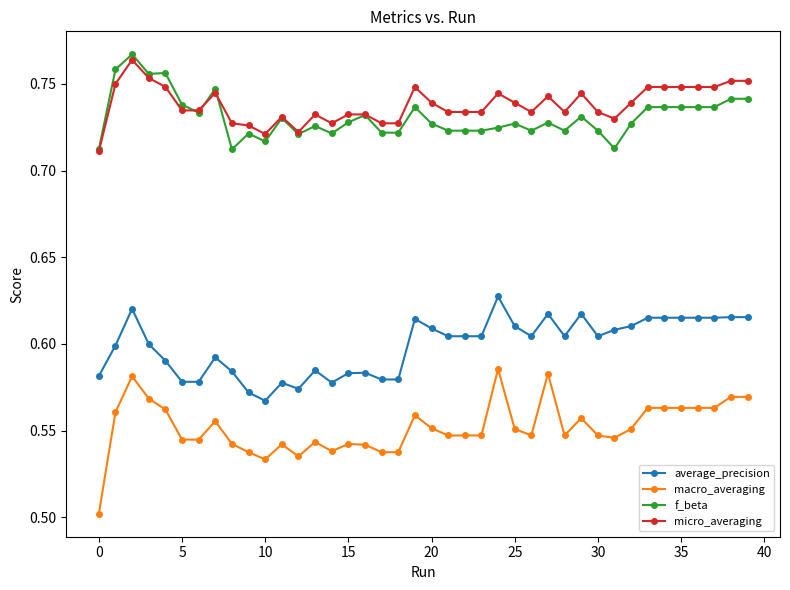

List the series in order of their peak value, highest first.

f_beta, micro_averaging, average_precision, macro_averaging